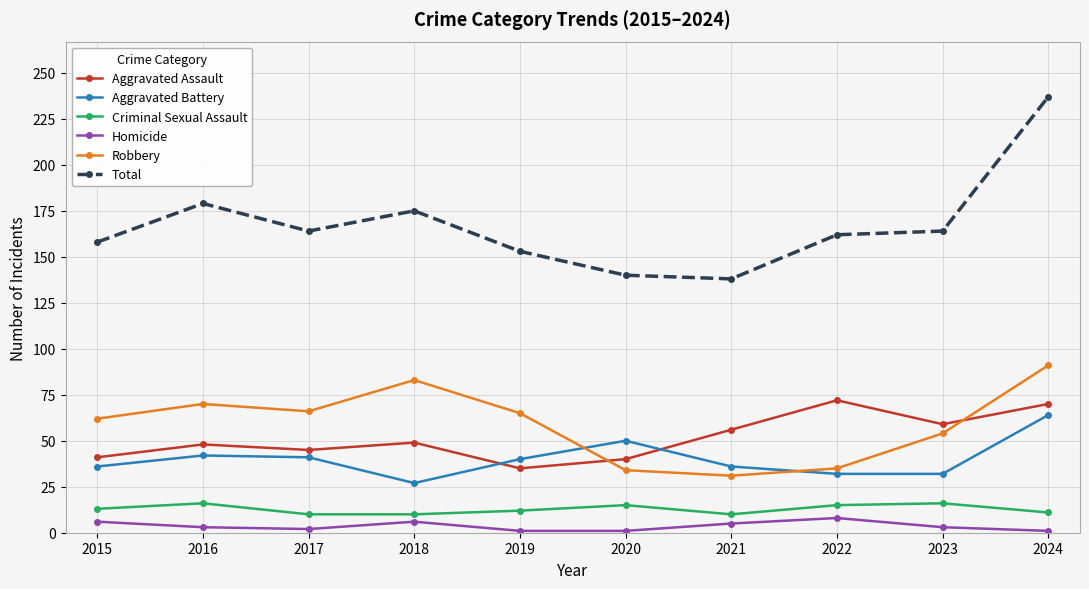

Which series has the widest spread of values?

Total